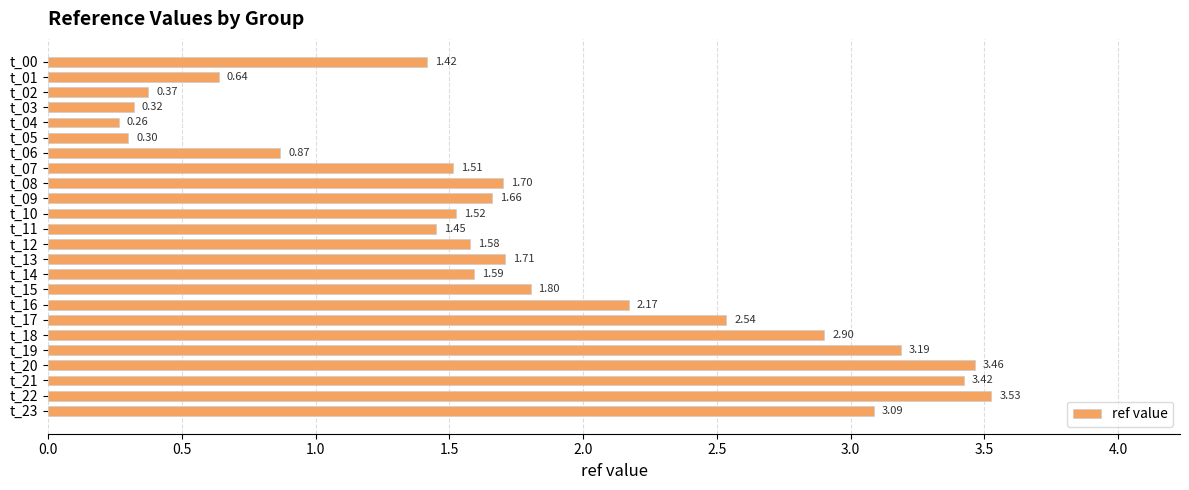

What is the sum of all values?

43.0